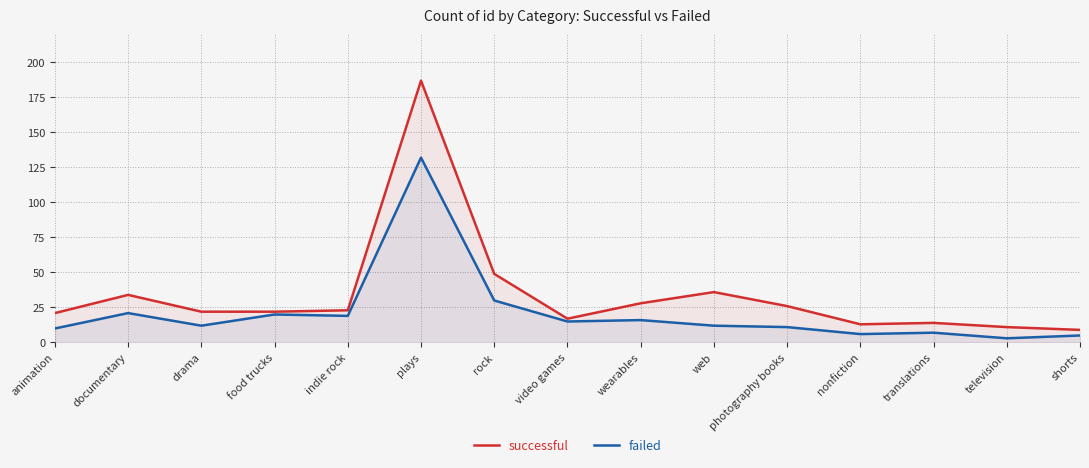

Rank the series by their maximum value, from lowest to highest.

failed, successful